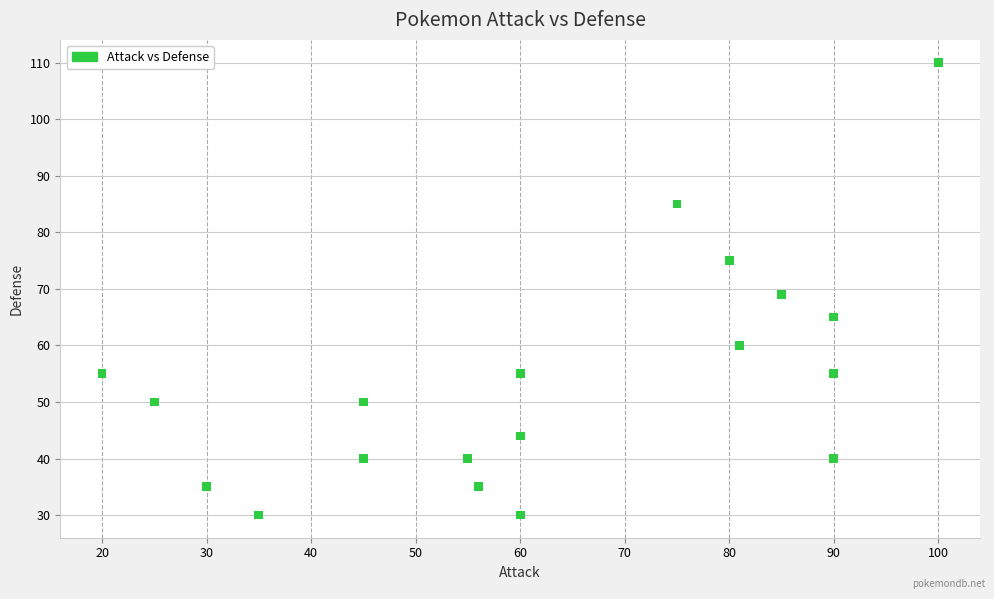

What Y value in the scatter plot is closest to 70?

69